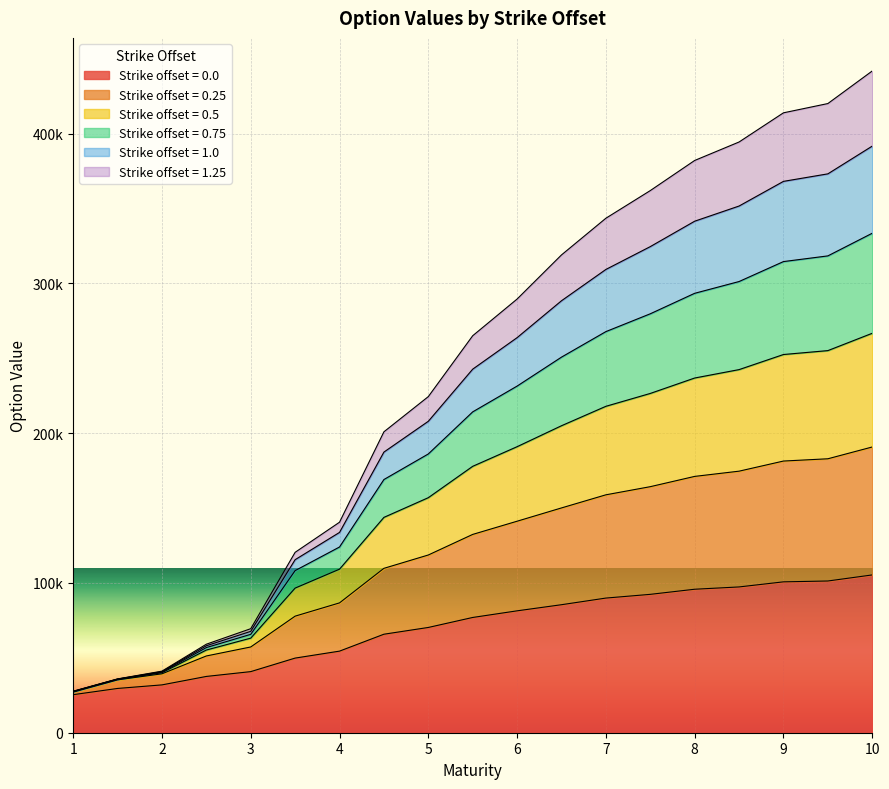

Rank the categories by 0.25 value from highest to lowest.

10.0, 9.5, 9.0, 8.5, 8.0, 7.5, 7.0, 6.5, 6.0, 5.5, 5.0, 4.5, 4.0, 3.5, 3.0, 2.5, 2.0, 1.5, 1.0